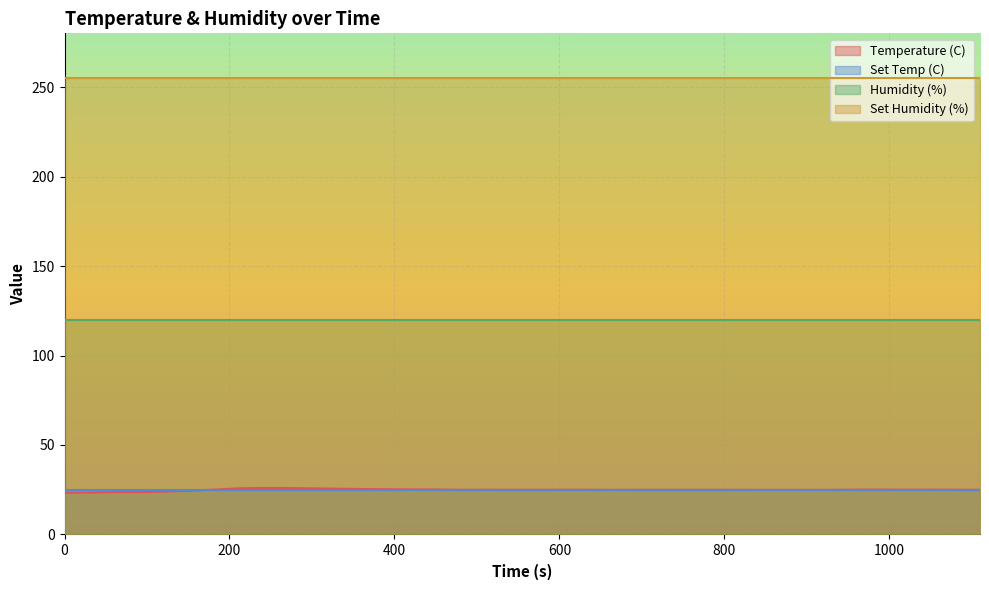

At how many categories does at least one series exceed 249?

38